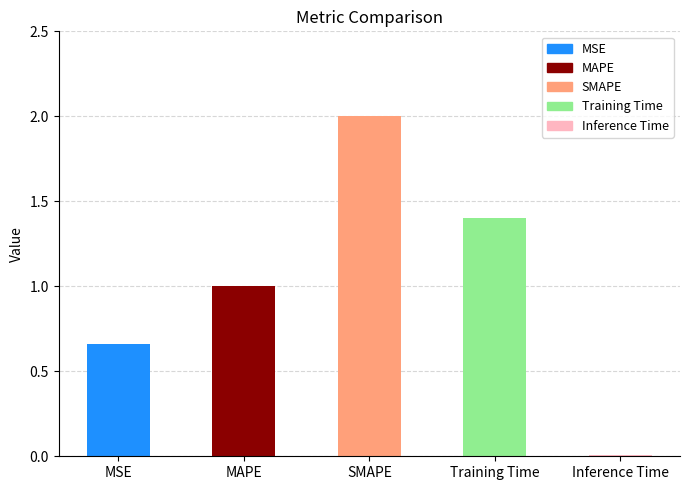

What is the average value?

1.0